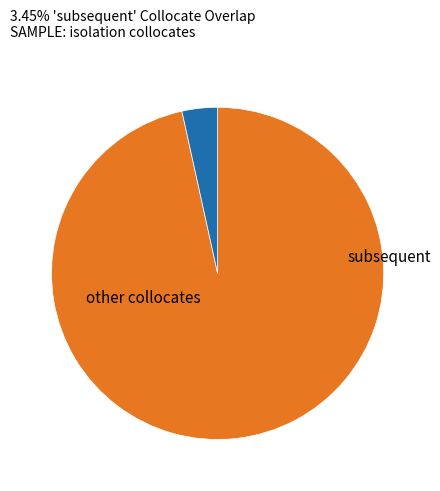

Is there a majority slice in this chart?

Yes